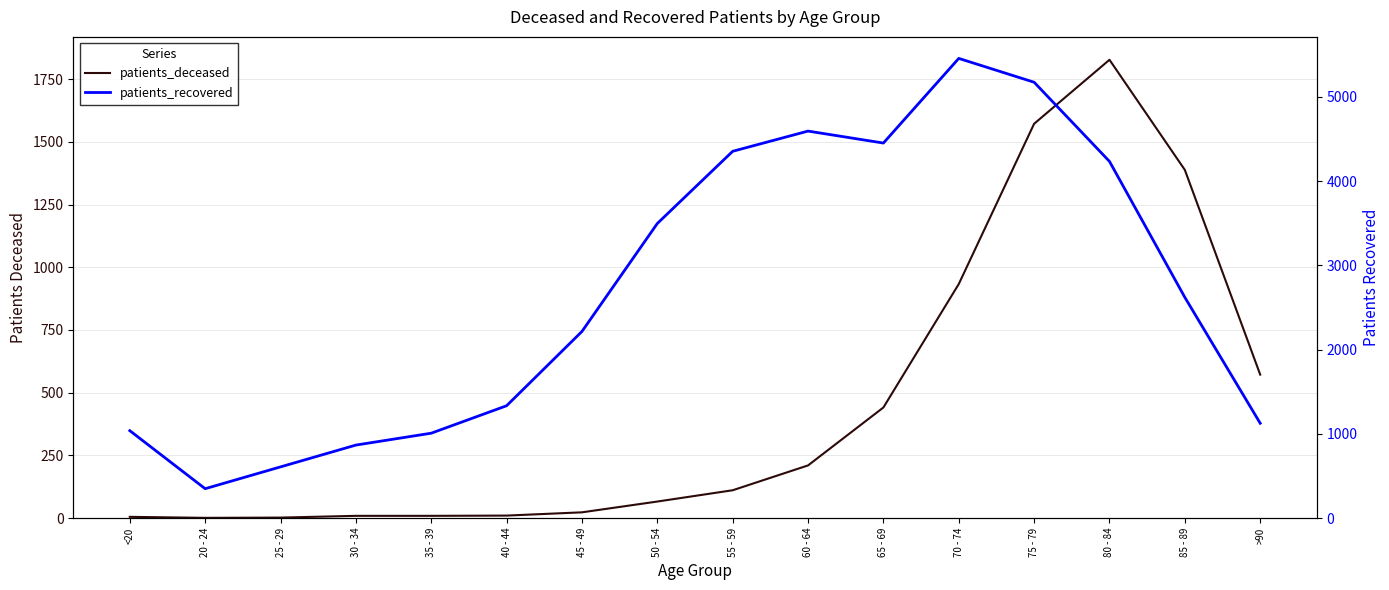

Which series has the largest range (max minus min)?

patients_recovered